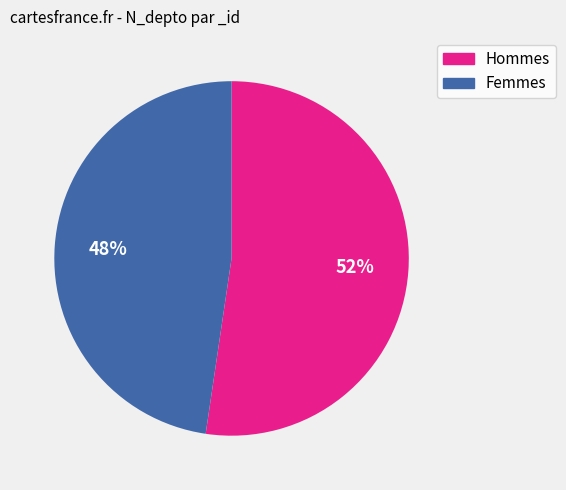

How many segments does this pie chart have?

2